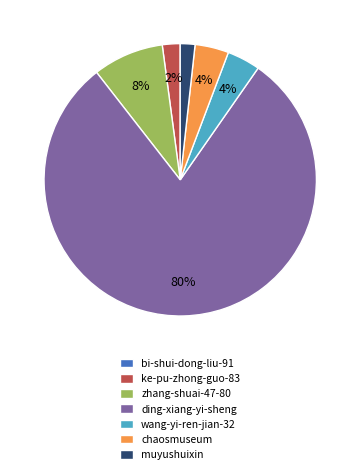

To the nearest percent, what is the combined percentage of ke-pu-zhong-guo-83 and muyushuixin?

4%